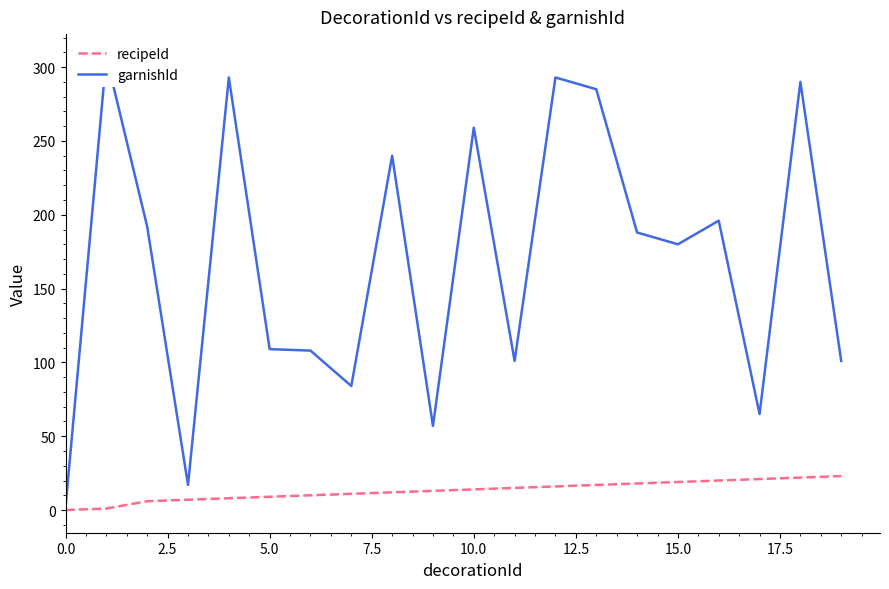

True or false: recipeId has a value of 0 at 0.0.

True